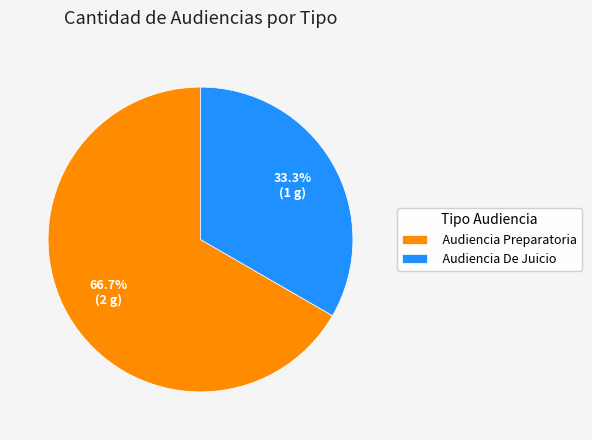

Which slice is the smallest?

Audiencia De Juicio